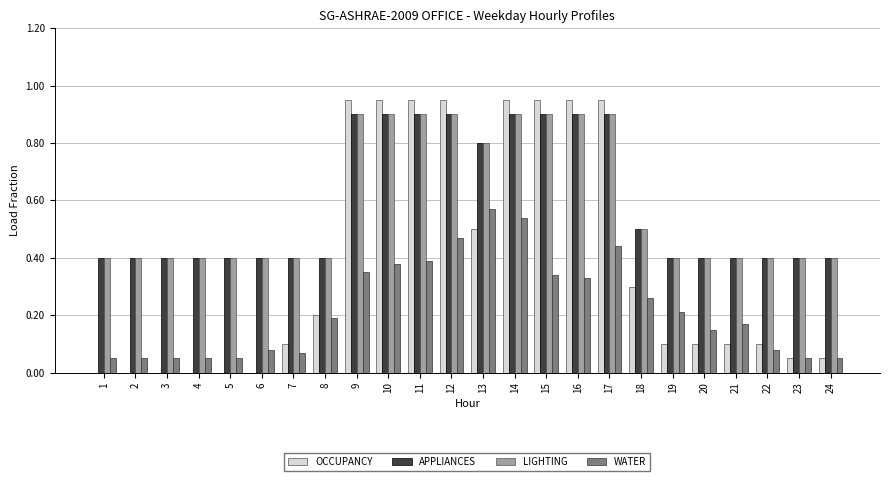

What is the sum of the LIGHTING values at 17 and 15?

1.8